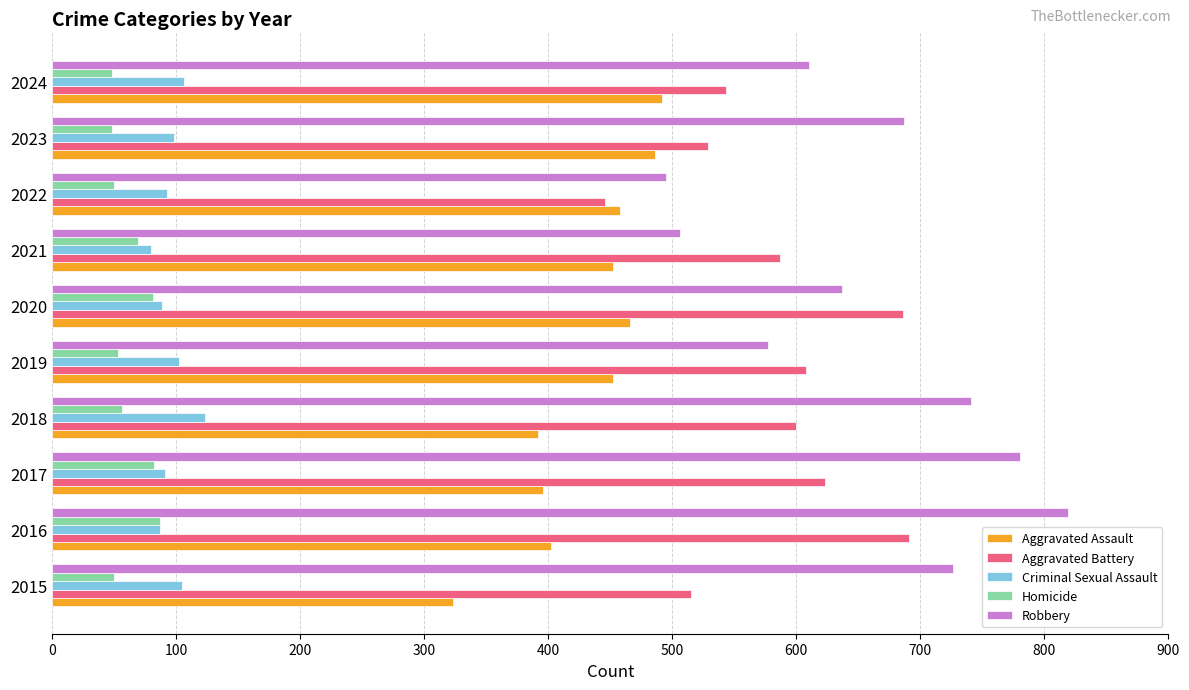

Which series has the largest total across all categories?

Robbery